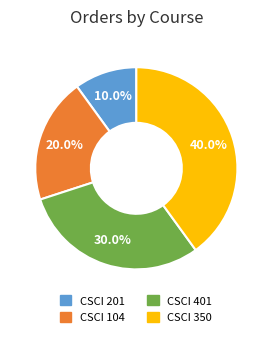

What is the ratio of the value at CSCI 401 to the value at CSCI 201?

3.0